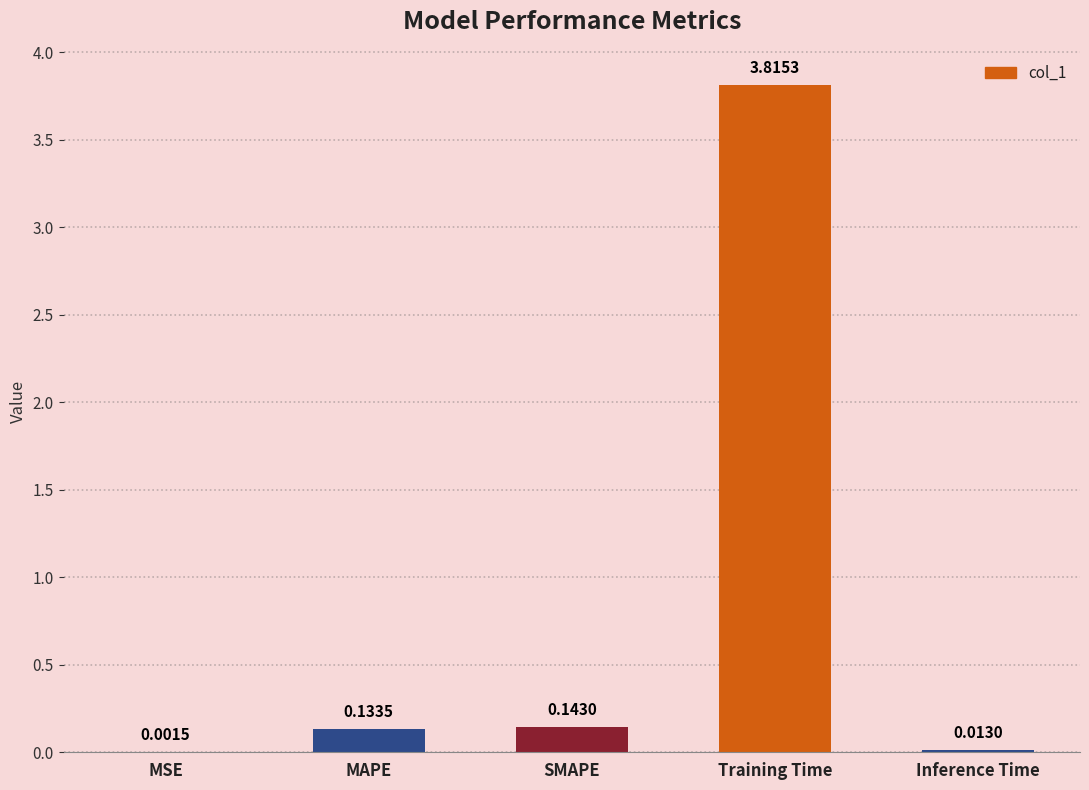

What is the change in value from MAPE to Inference Time?

-0.1